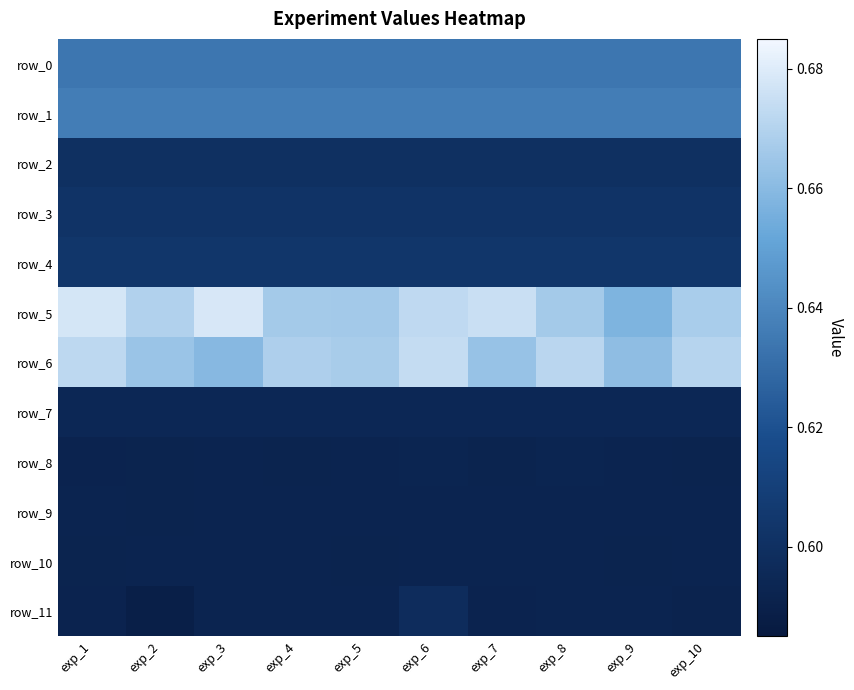

True or false: row_2 has a value of 1.0 at exp_5.

False